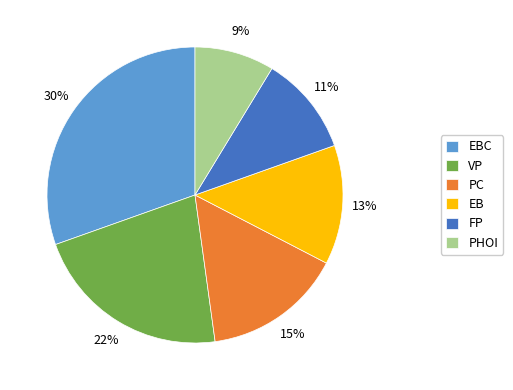

How many slices are in this pie chart?

6